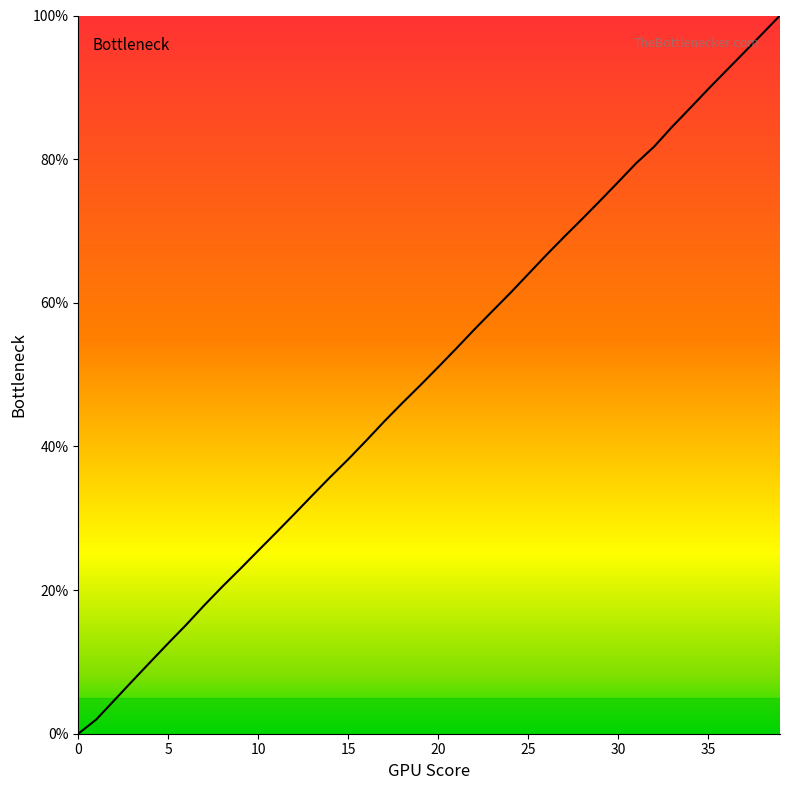

How many values exceed 51?

20